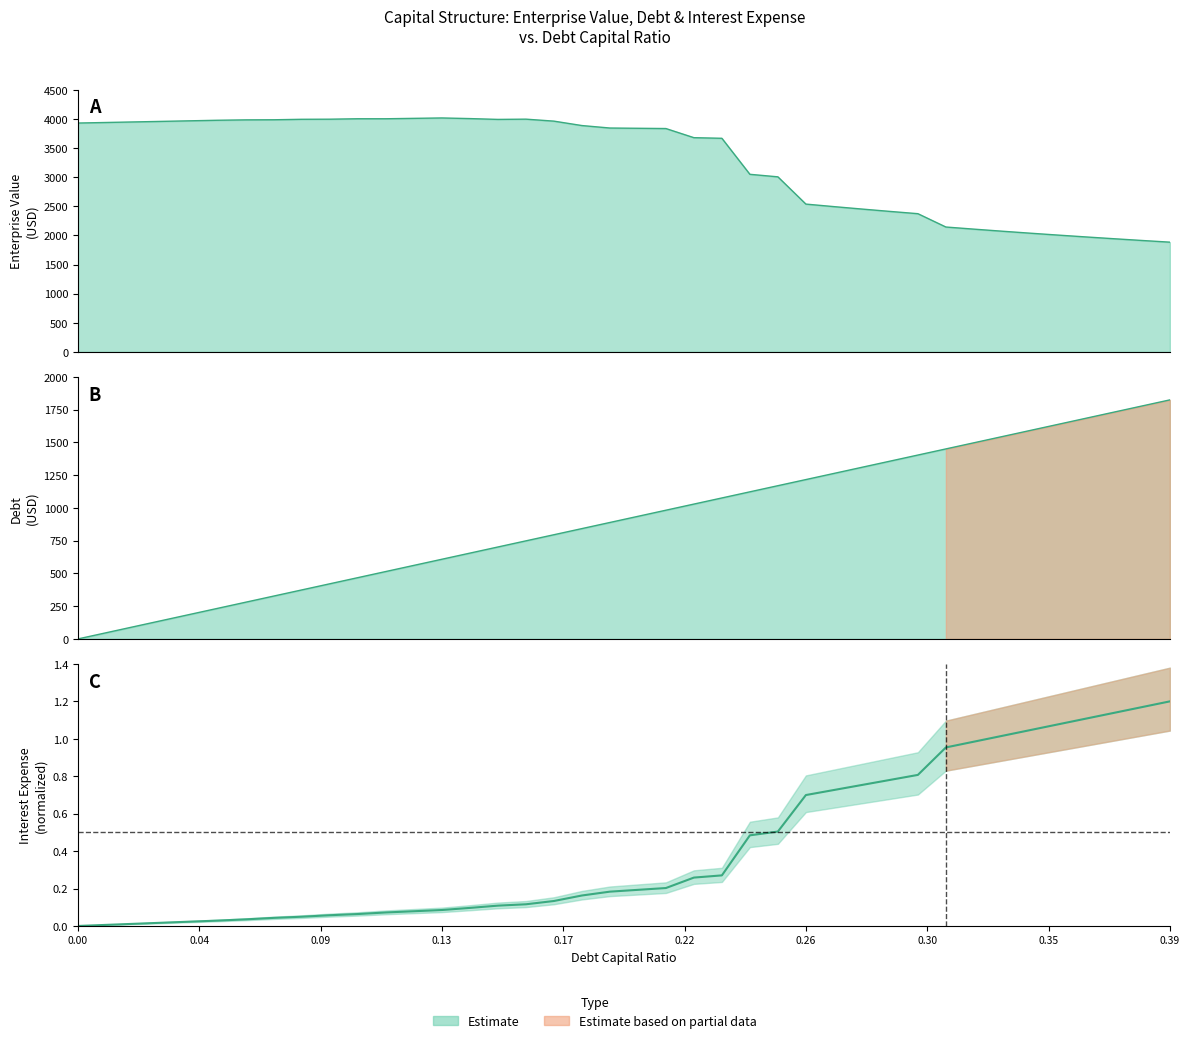

At which label does debt_capital reach its peak?

0.39